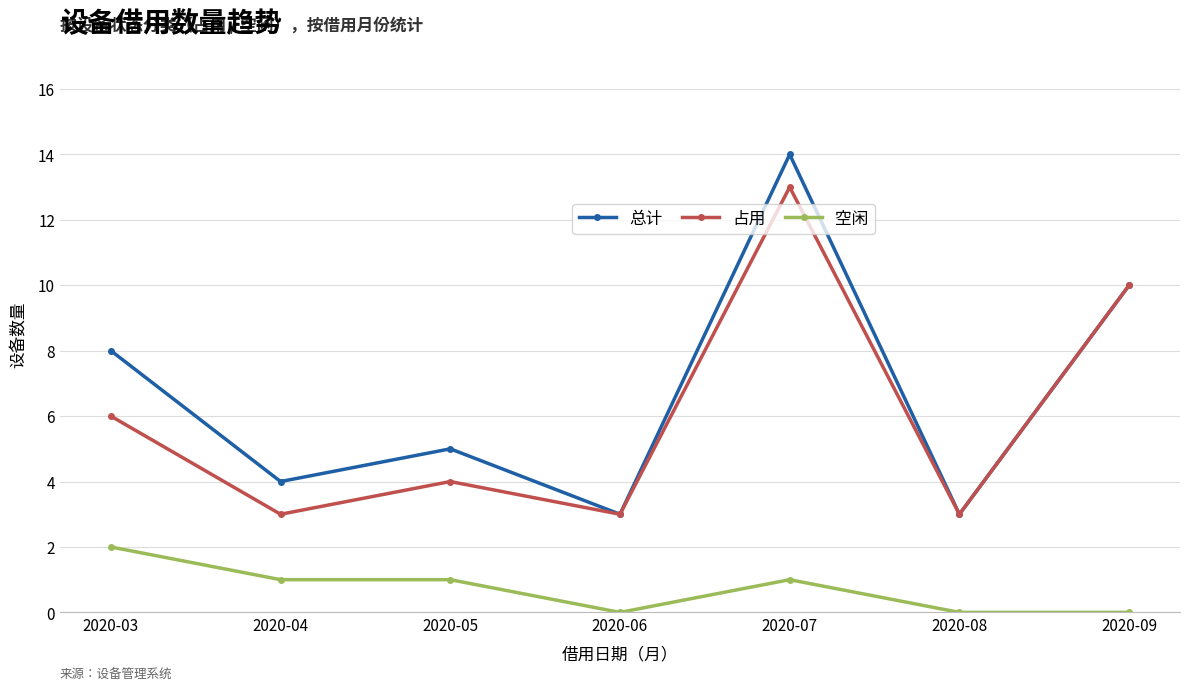

True or false: 空闲 and 占用 cross at least once.

False